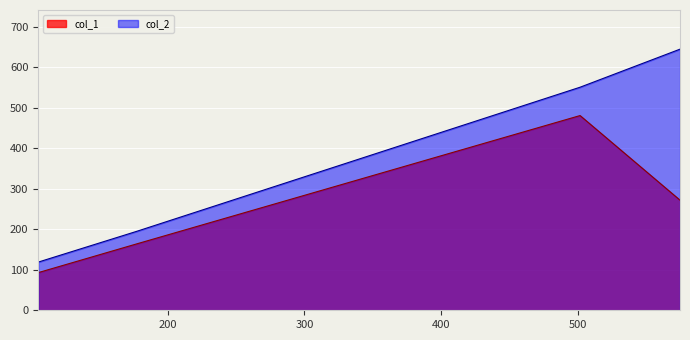

What position from the left is 574.75?

4